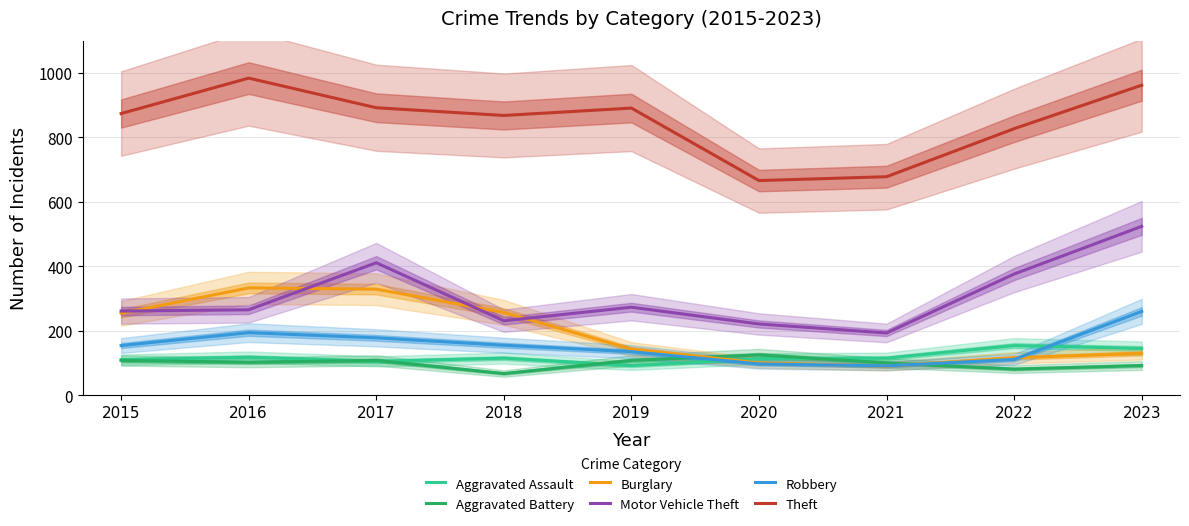

True or false: Burglary and Motor Vehicle Theft intersect in this chart.

True